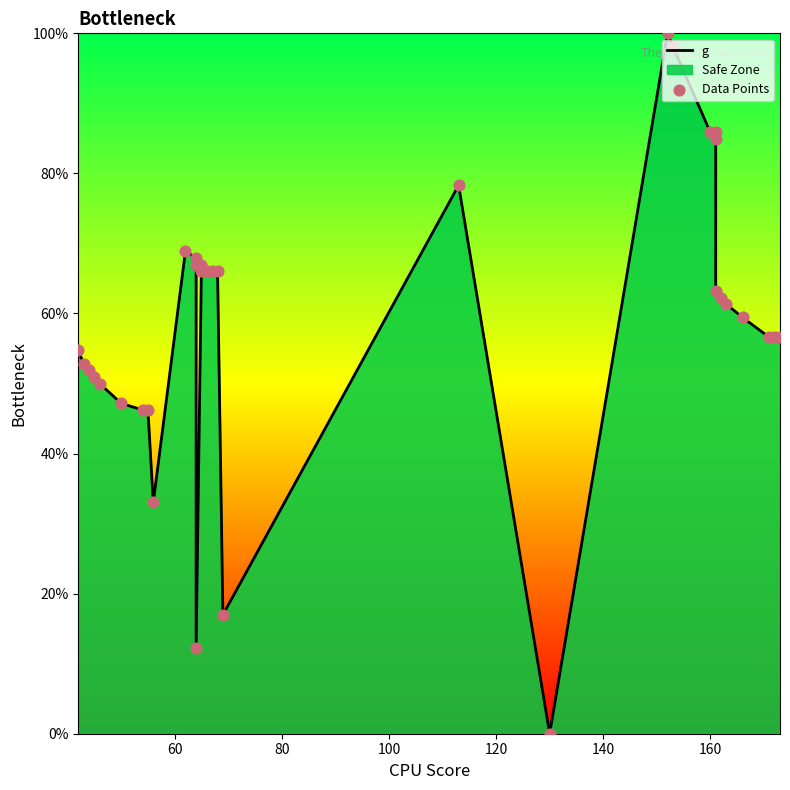

Which series contains the highest Y value?

g